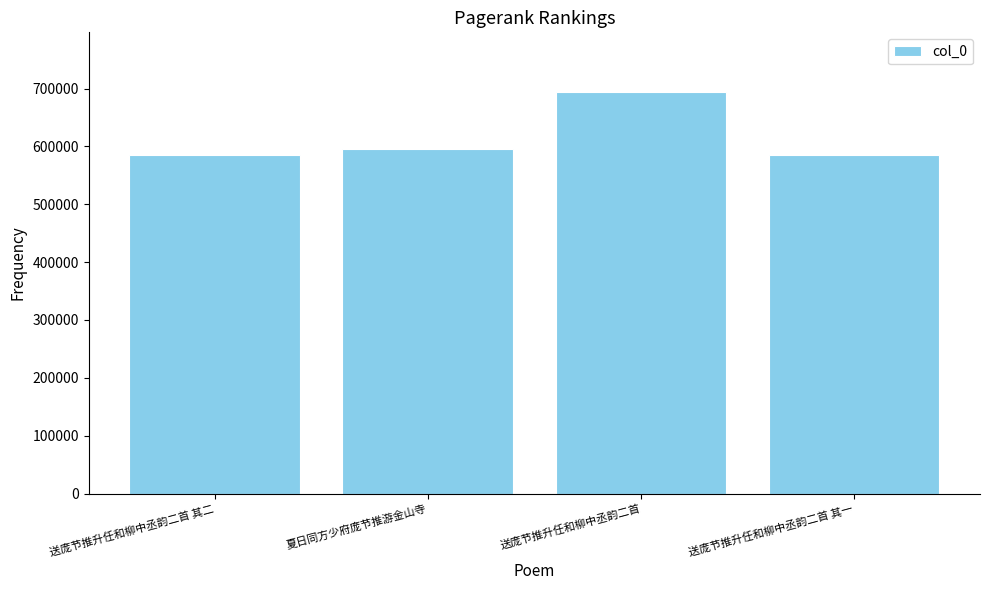

What is the ratio of the value at 送庞节推升任和柳中丞韵二首 其一 to the value at 夏日同方少府庞节推游金山寺?

1.0